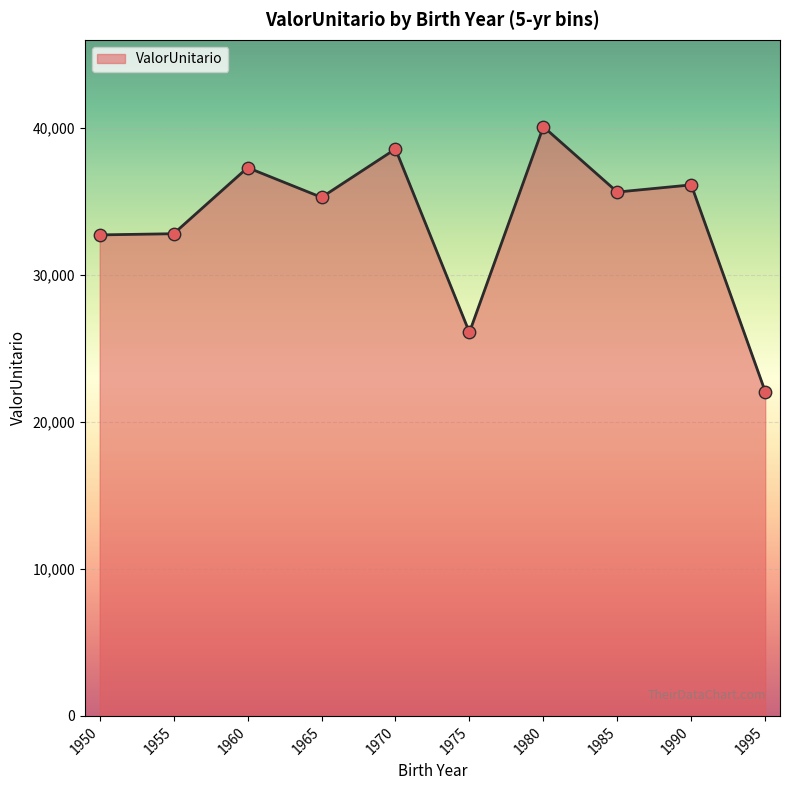

What is the maximum value for ValorUnitario?

40018.2